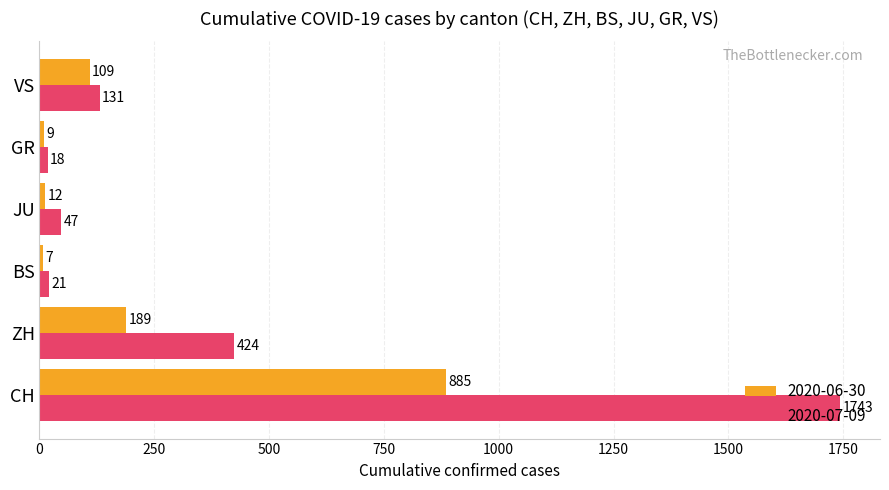

List the series in order of their peak value, highest first.

2020-07-09, 2020-06-30